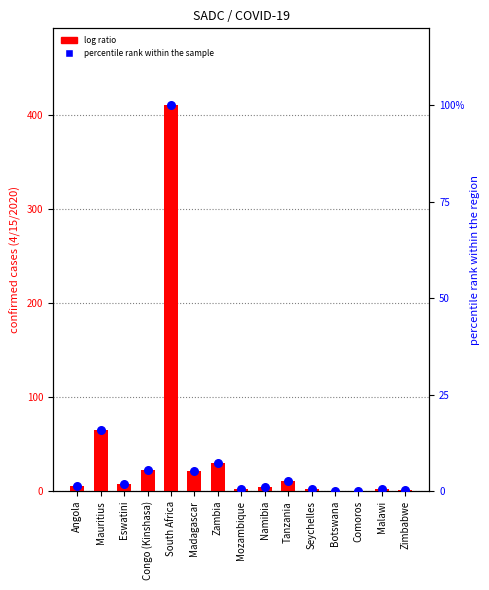

Which series reaches the maximum Y coordinate?

log ratio